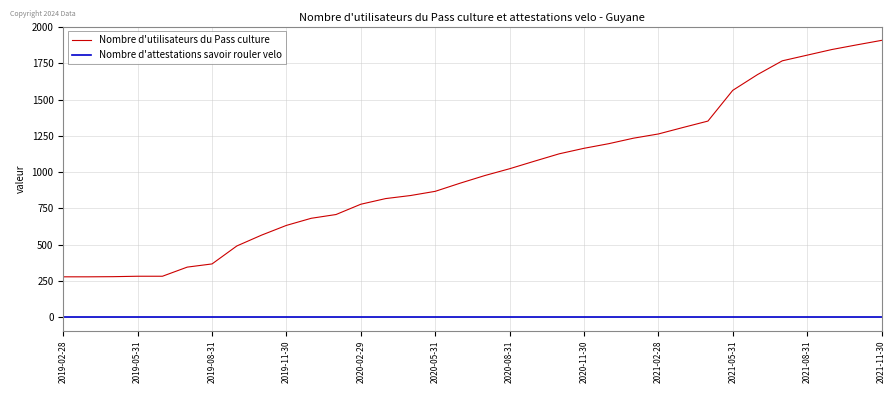

True or false: Nombre d'attestations savoir rouler velo and Nombre d'utilisateurs du Pass culture intersect in this chart.

False